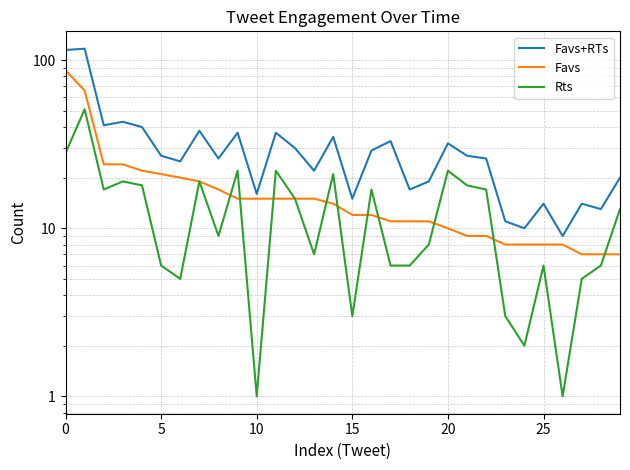

What is the label of the 18th point from the right?

12